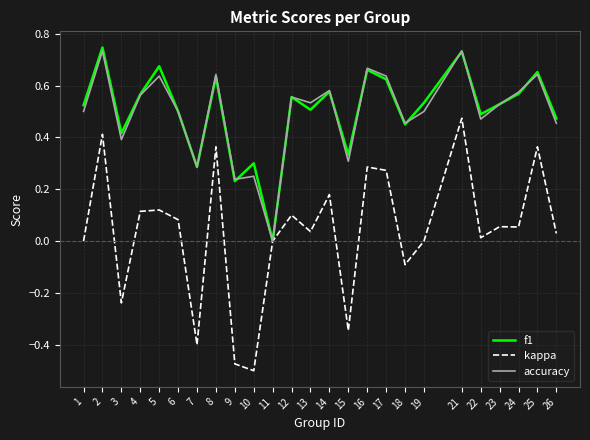

Which series changed the most between 5 and 25?

kappa